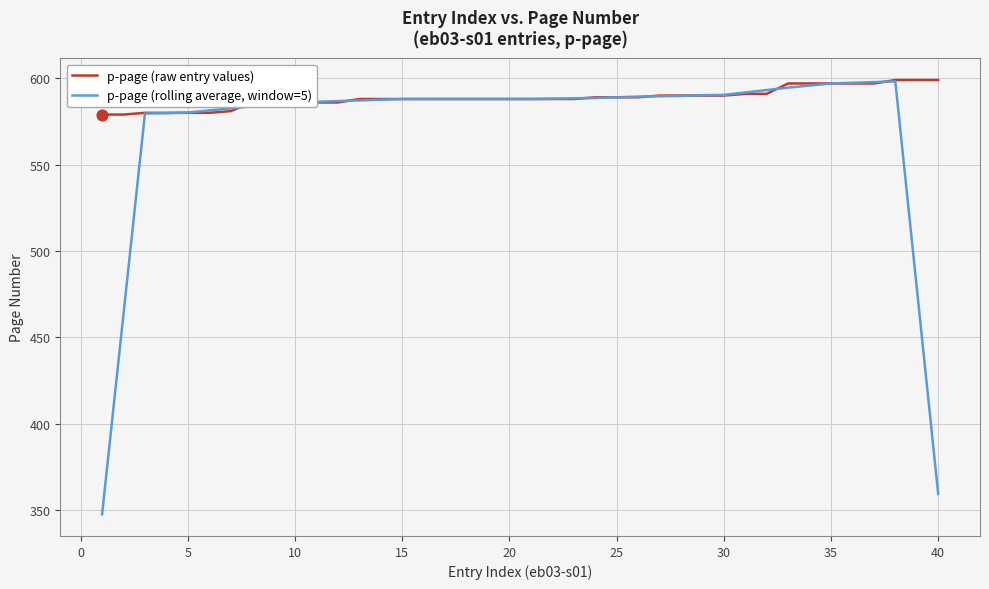

What is the smallest value displayed?

347.6